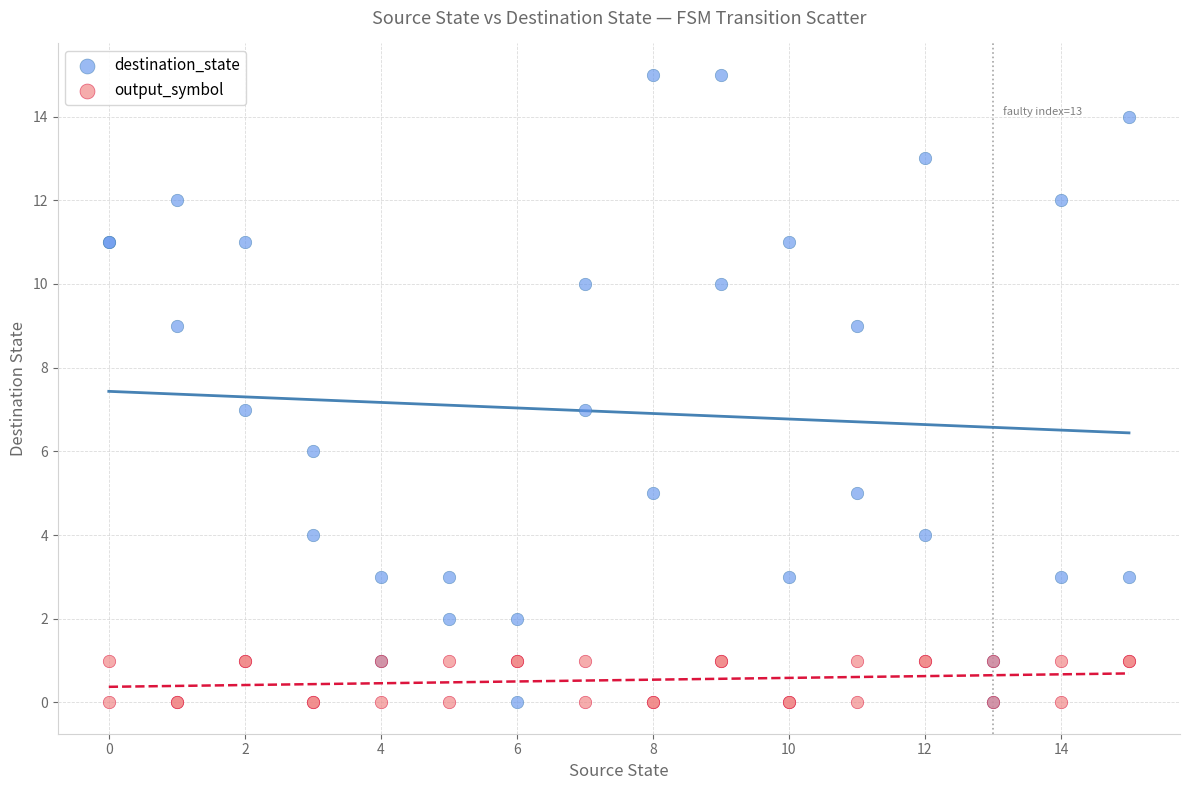

What are all the series names shown in the legend?

destination_state, output_symbol